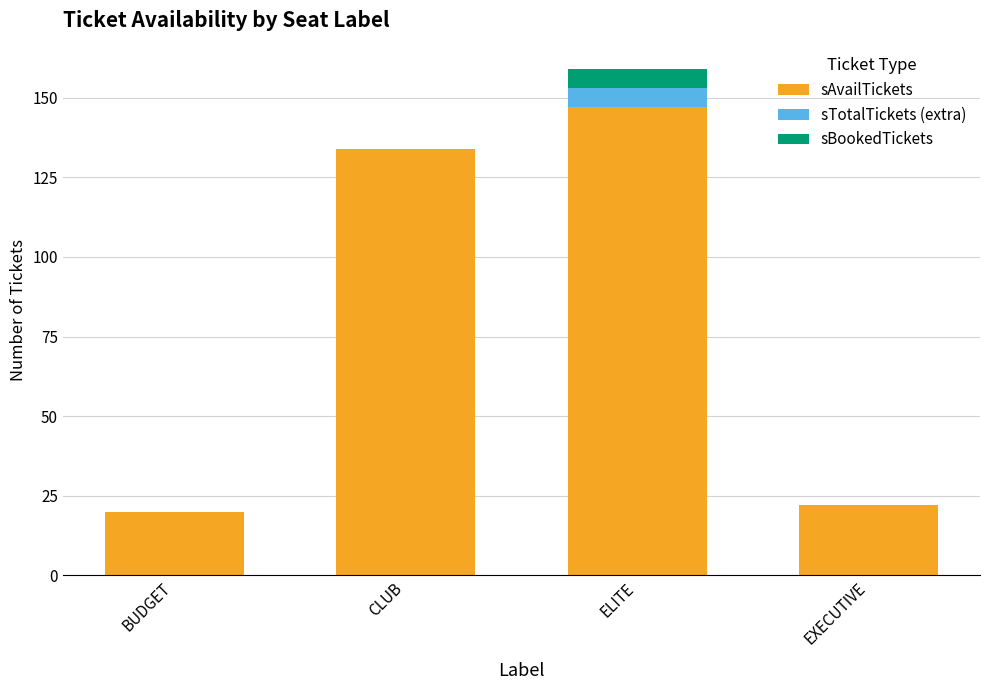

Are the bars grouped side by side (vs. stacked)?

No